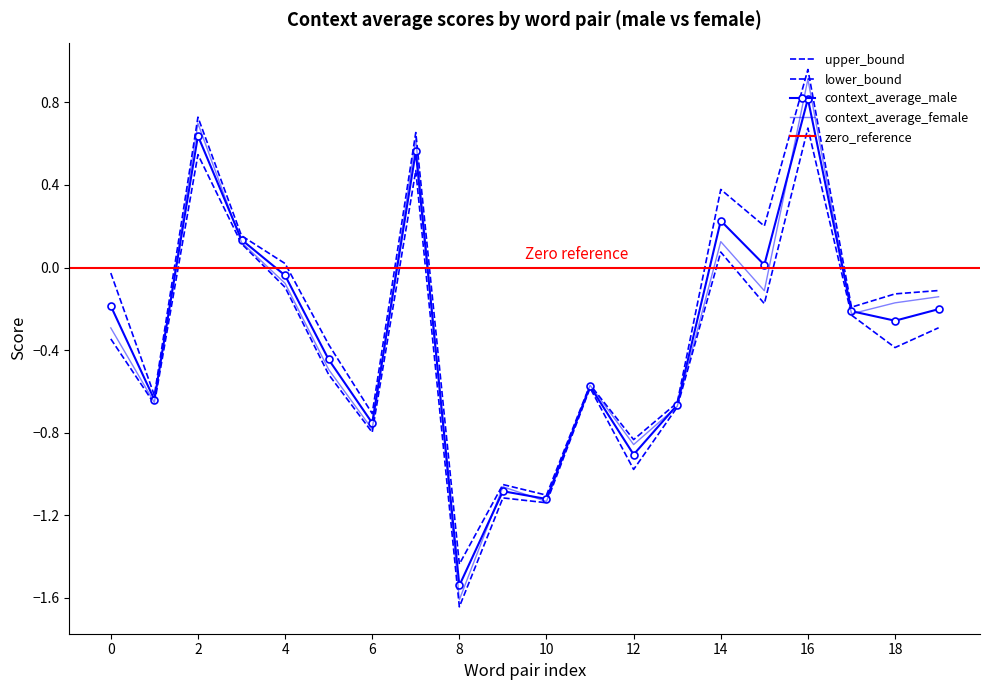

What is the difference between the second highest and second lowest values in the context_average_female series?

1.8